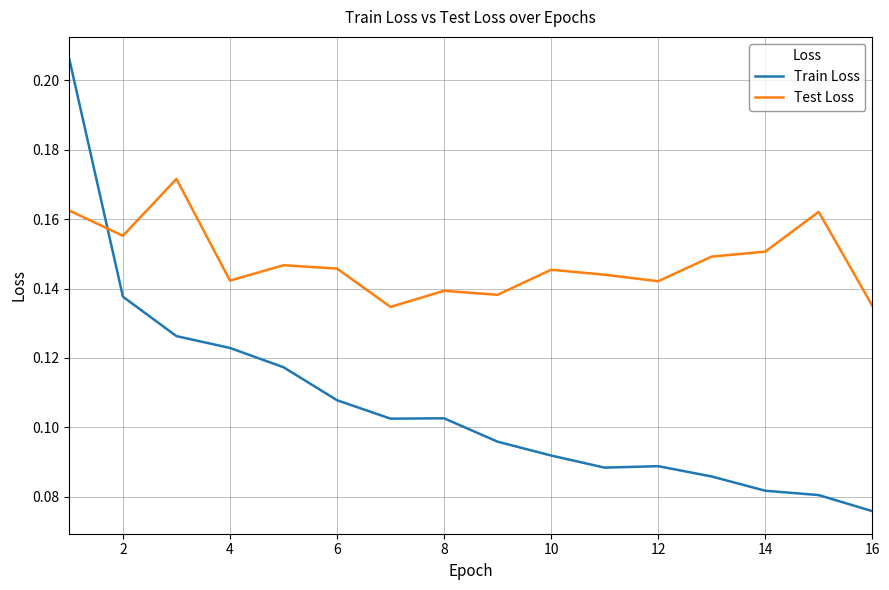

At how many categories does at least one series exceed 0?

16